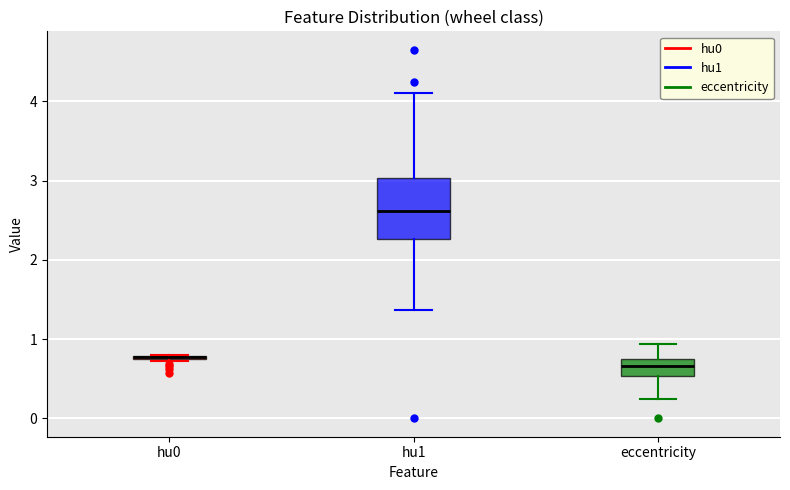

Comparing the boxes themselves (not the whiskers), which one is the tallest?

hu1